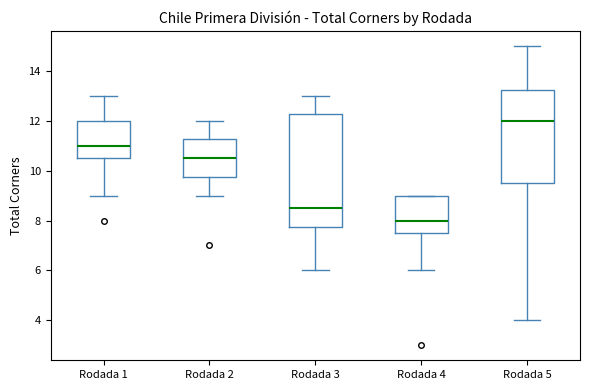

Where is the lower edge of the box for Rodada 3 on the y-axis? The values are not printed on the chart, so give them approximately, as read against the axis.

7.8